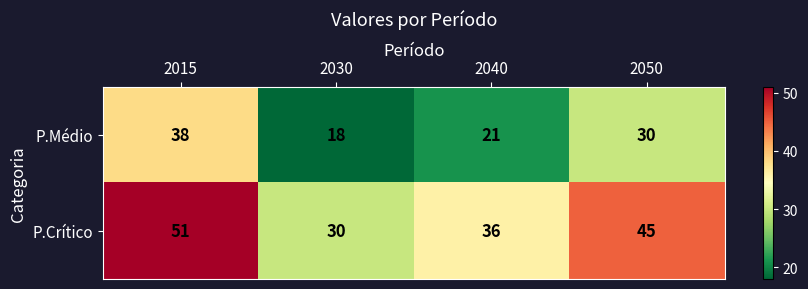

What is the maximum value shown in the chart?

51